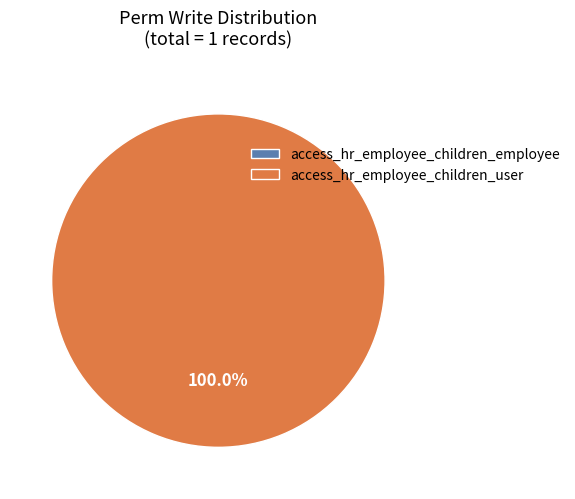

What is the smallest slice in the pie chart?

access_hr_employee_children_employee